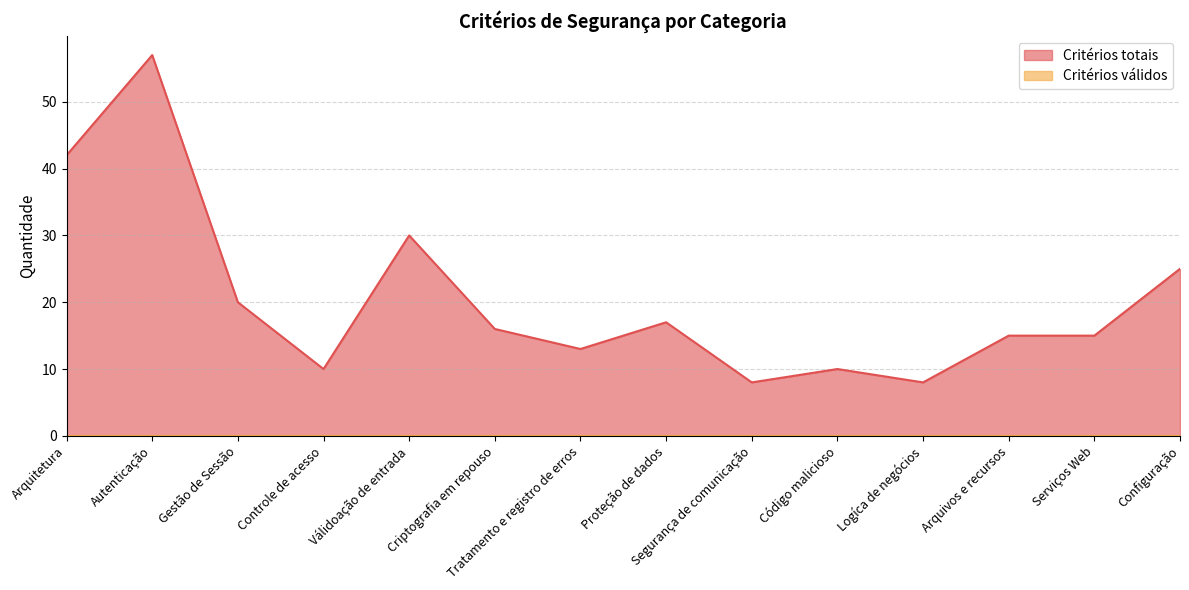

Rank the categories by value from highest to lowest.

Autenticação, Arquitetura, Válidoação de entrada, Configuração, Gestão de Sessão, Proteção de dados, Criptografia em repouso, Arquivos e recursos, Serviços Web, Tratamento e registro de erros, Controle de acesso, Código malicioso, Segurança de comunicação, Logíca de negócios